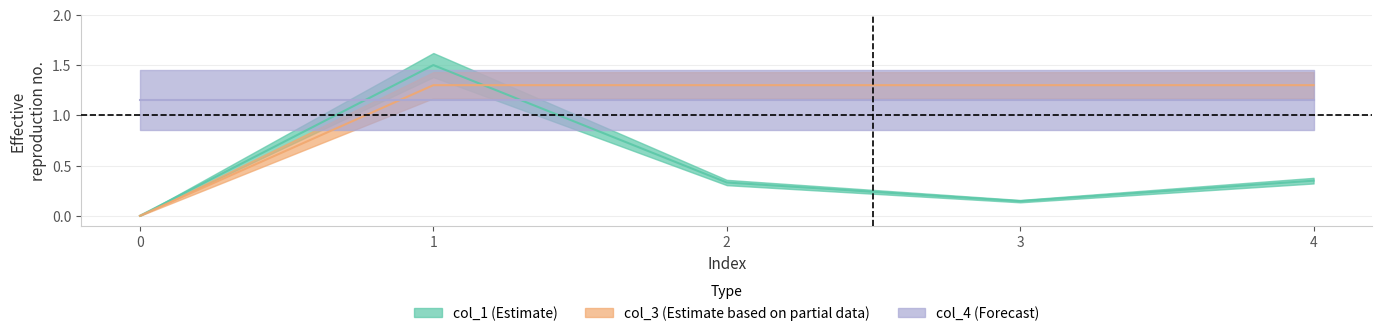

Which series has the widest spread of values?

col_1